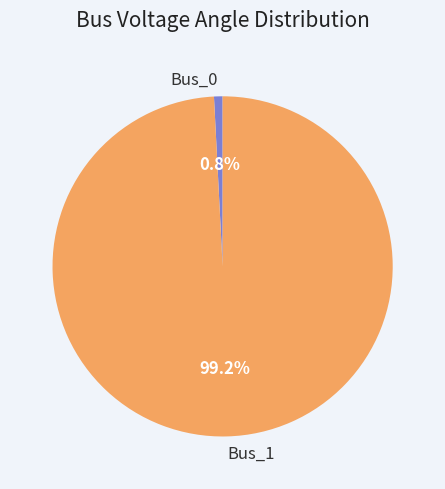

What is the majority slice?

Bus_1